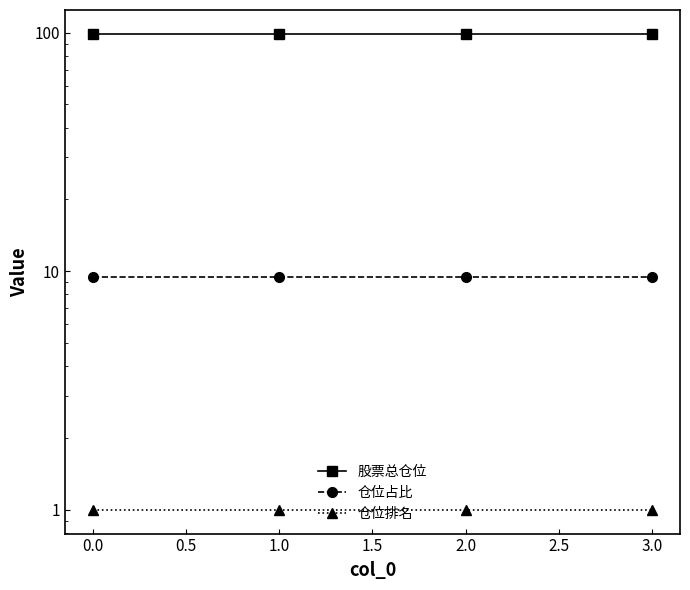

What is the maximum value shown in the chart?

98.9